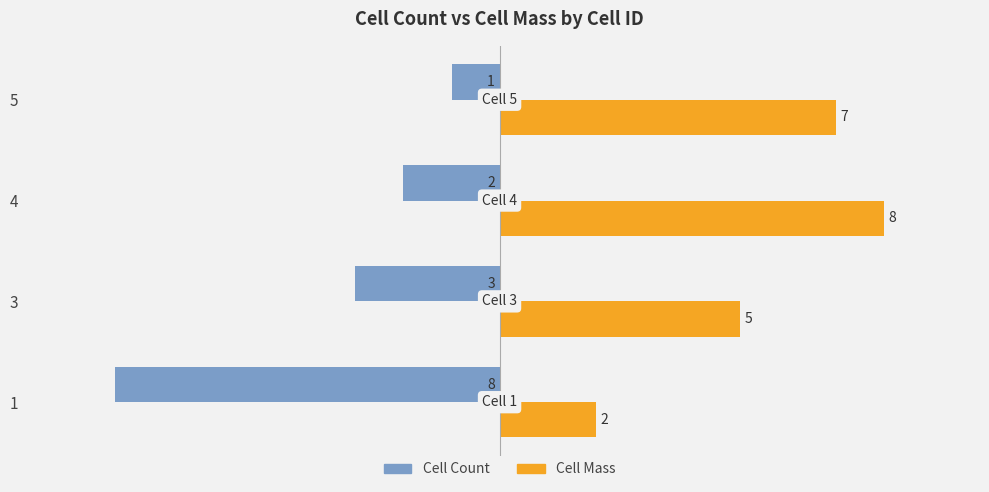

What is the total value across all series at 5?

6